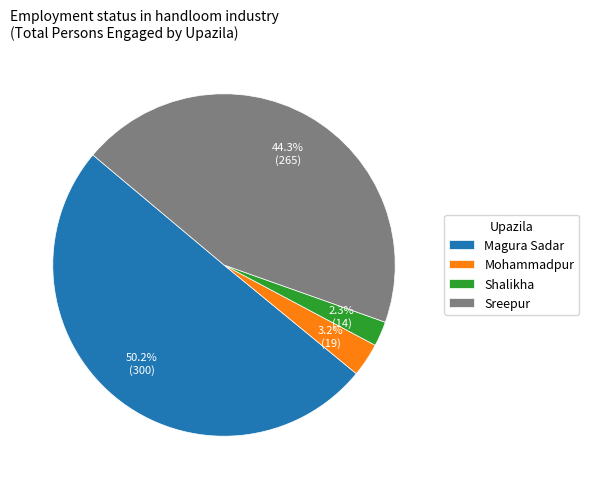

Does Shalikha account for over 50% of the chart?

No